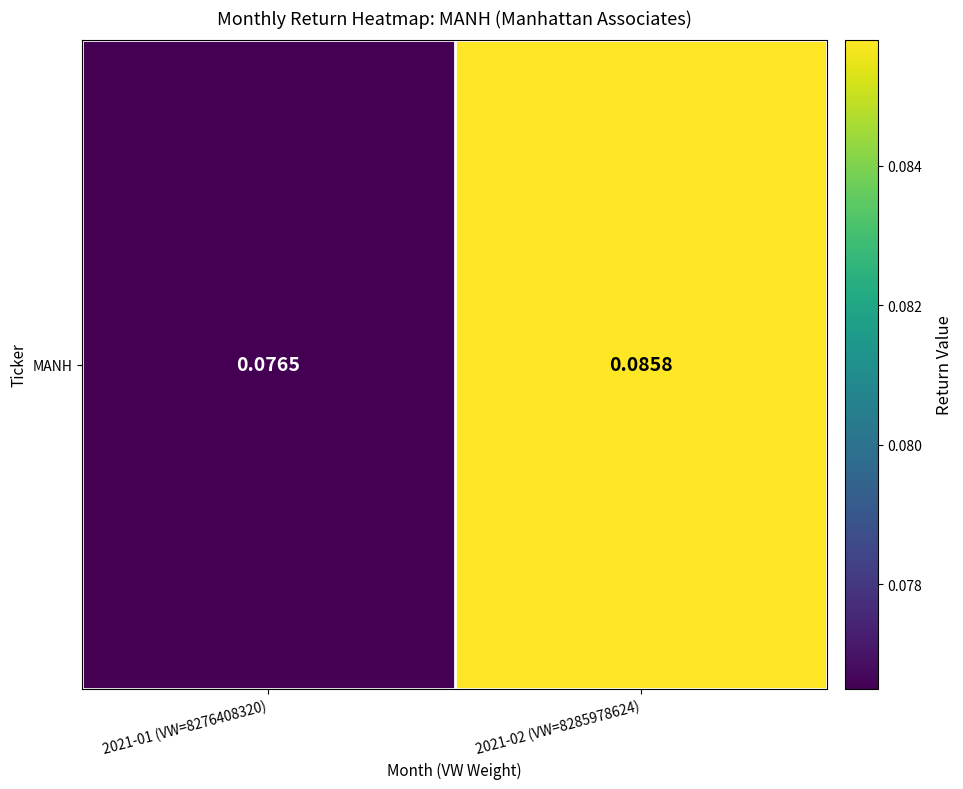

Rank the categories by value from highest to lowest.

2021-02 (VW=8285978624), 2021-01 (VW=8276408320)